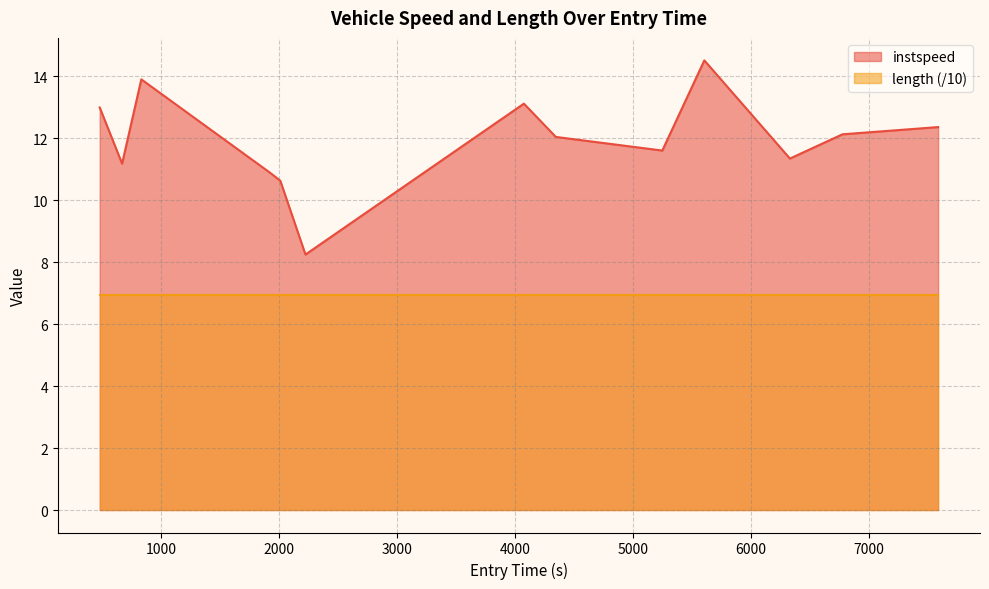

What is the maximum value shown in the chart?

14.5